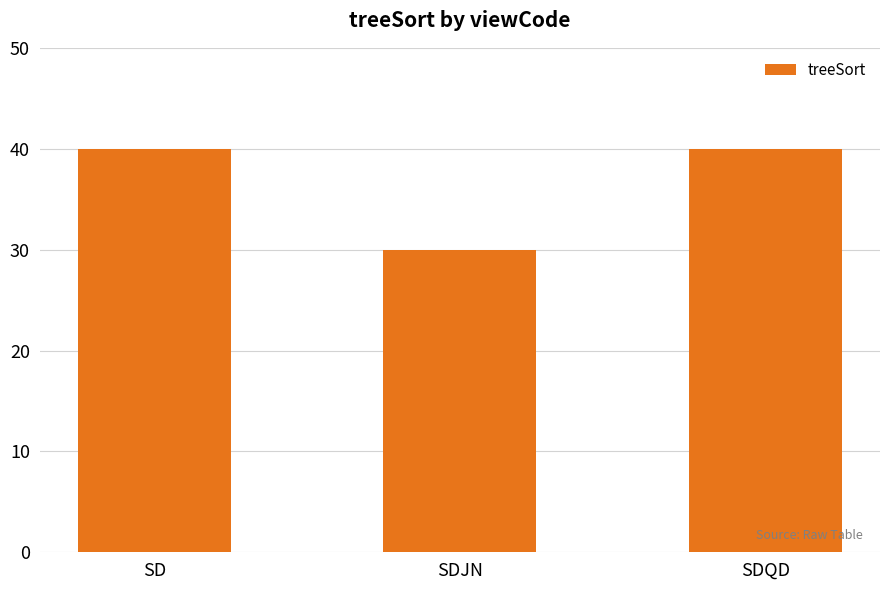

Are the bars grouped side by side (vs. stacked)?

No